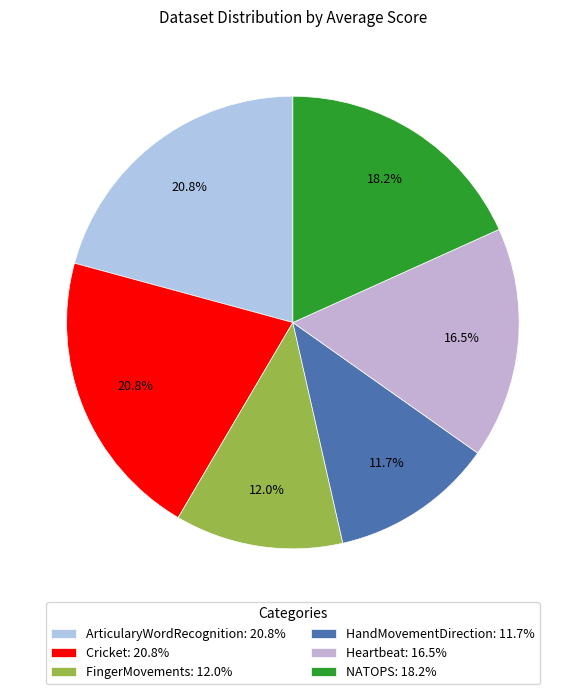

To the nearest percent, what portion does FingerMovements represent?

12%